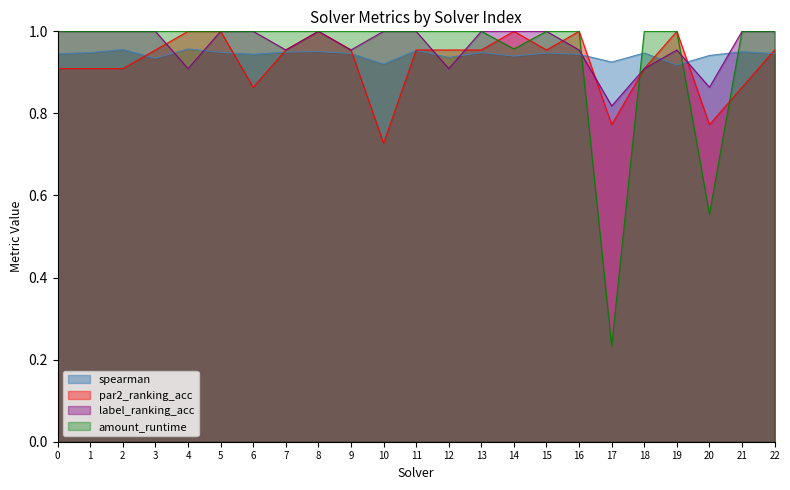

True or false: spearman and par2_ranking_acc intersect in this chart.

True